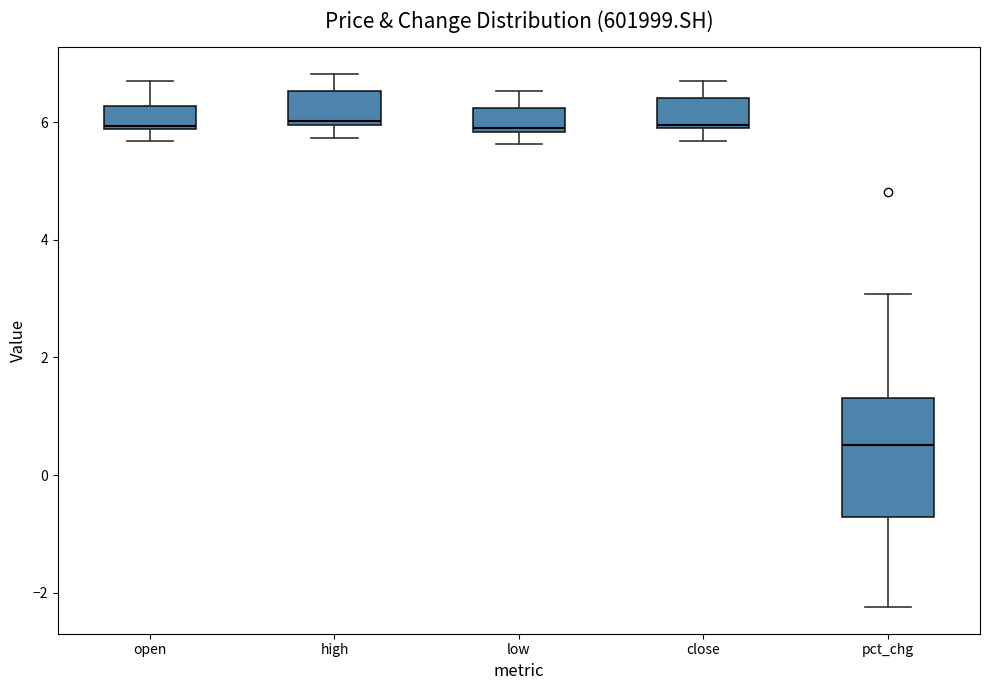

Reading left to right, transcribe this box plot: for each box, give where its median line is, the range the box spans, and where its two whiskers end, as read against the y-axis. The values are not printed on the chart, so give them approximately, as read against the axis.

open: median 6.0, box 5.8 to 6.2, whiskers 5.6 to 6.6
high: median 6.0 (just above the box's lower edge), box 6.0 to 6.6, whiskers 5.8 to 6.8
low: median 5.8, box 5.8 to 6.2, whiskers 5.6 to 6.6
close: median 6.0, box 5.8 to 6.4, whiskers 5.6 to 6.6
pct_chg: median 0.6, box -0.8 to 1.4, whiskers -2.2 to 3.0